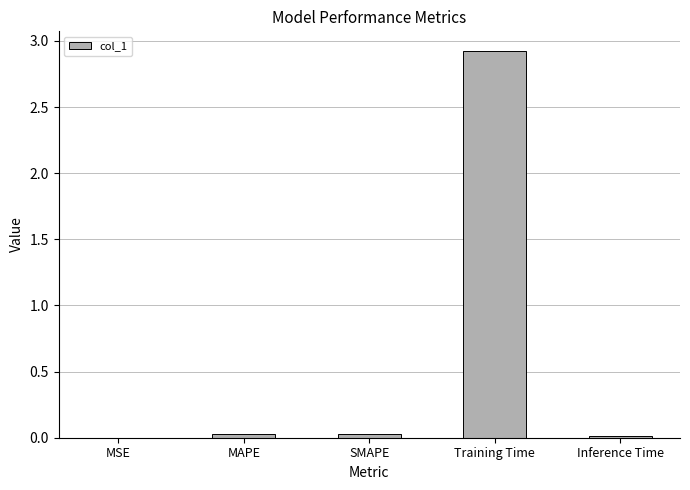

Are the bars horizontal?

No